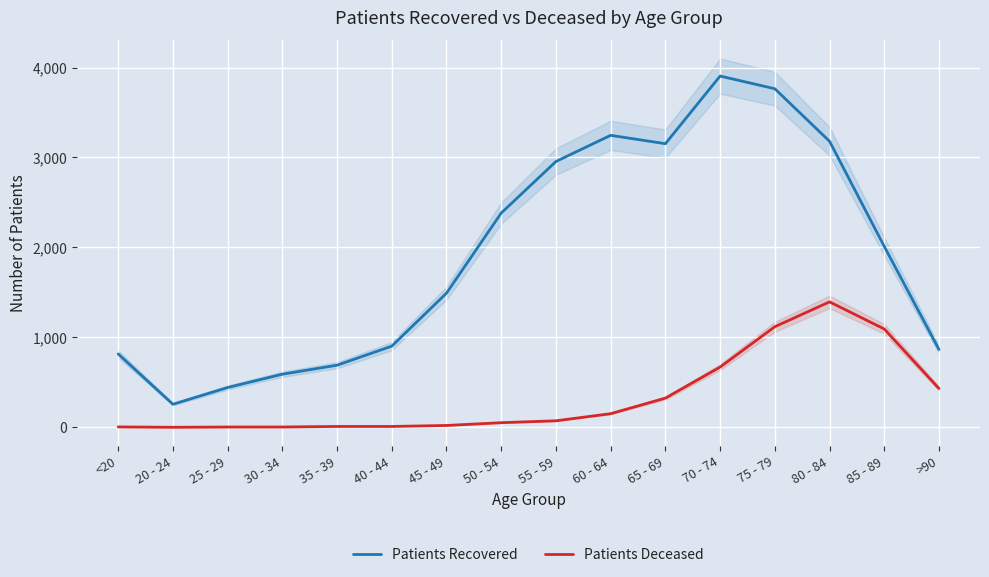

What are all the series names shown in the legend?

Patients Recovered, Patients Deceased